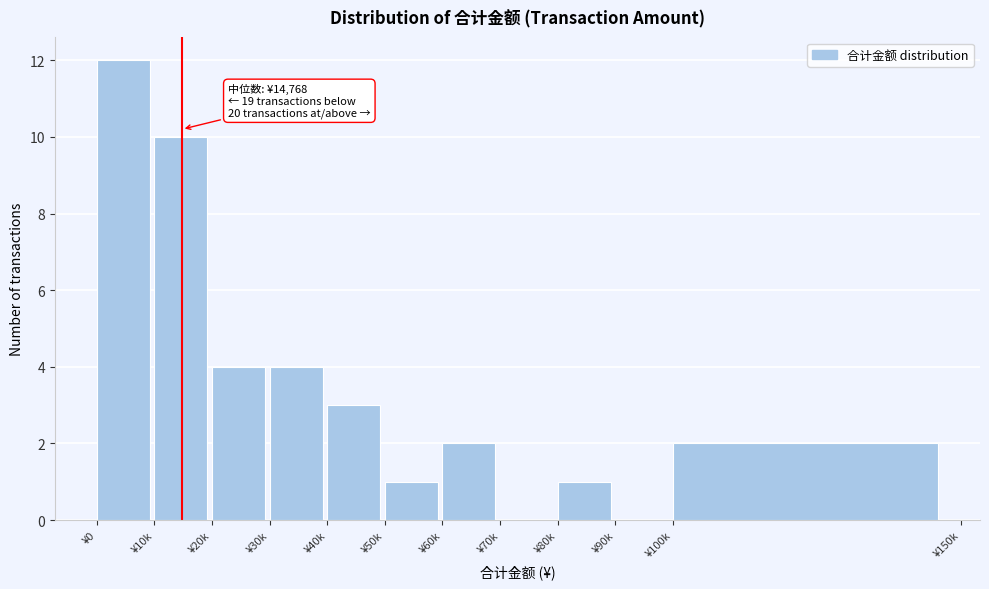

Reading left to right, what are all the values shown in this chart?

¥0=12	¥10k=10	¥20k=4	¥30k=4	¥40k=3	¥50k=1	¥60k=2	¥70k=0	¥80k=1	¥90k=0	¥100k=2